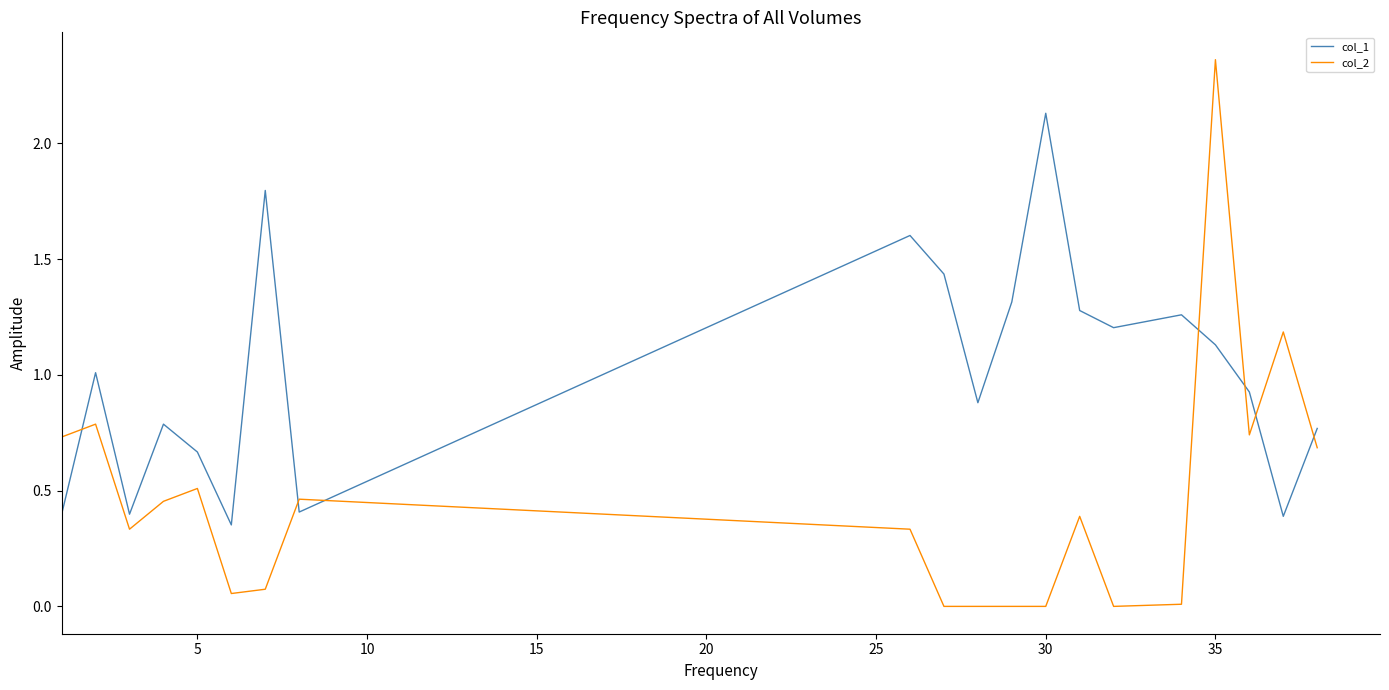

Which series has the largest total across all categories?

col_1